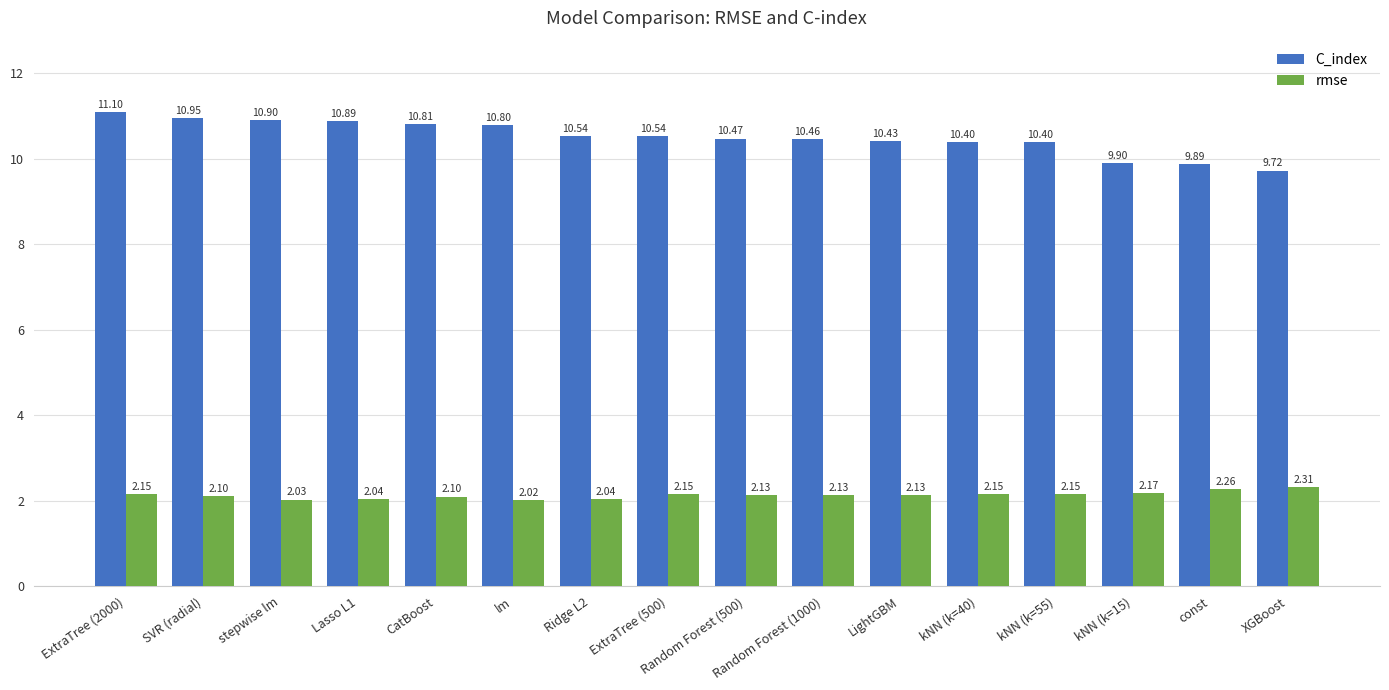

Is the value of C_index at ExtraTree (500) greater than the value of rmse at kNN (k=15)?

Yes